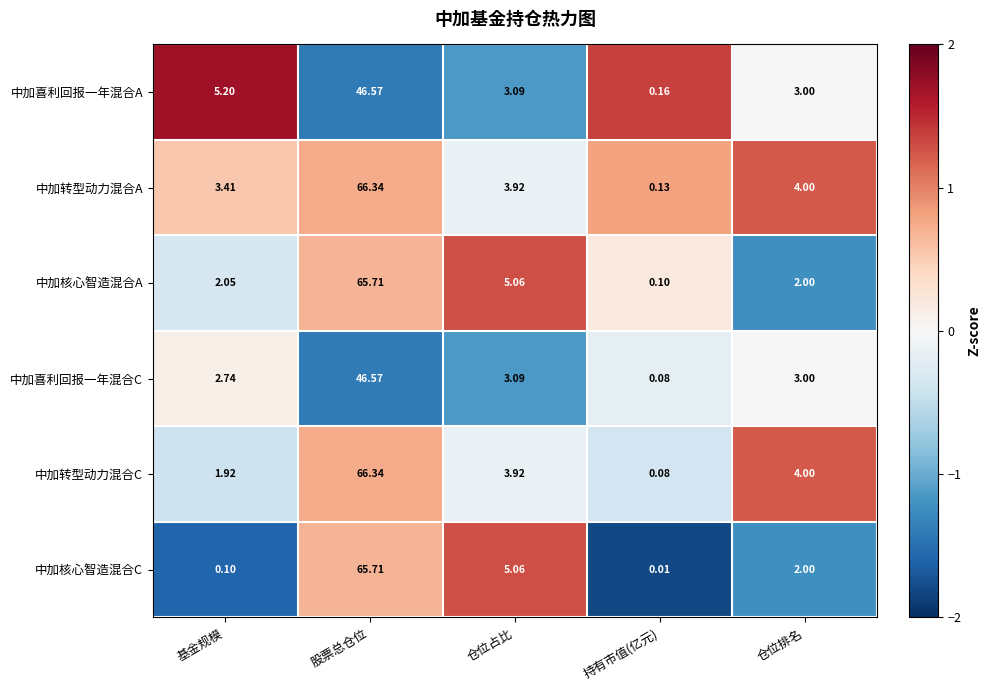

At which label does 中加喜利回报一年混合C first exceed 3?

股票总仓位